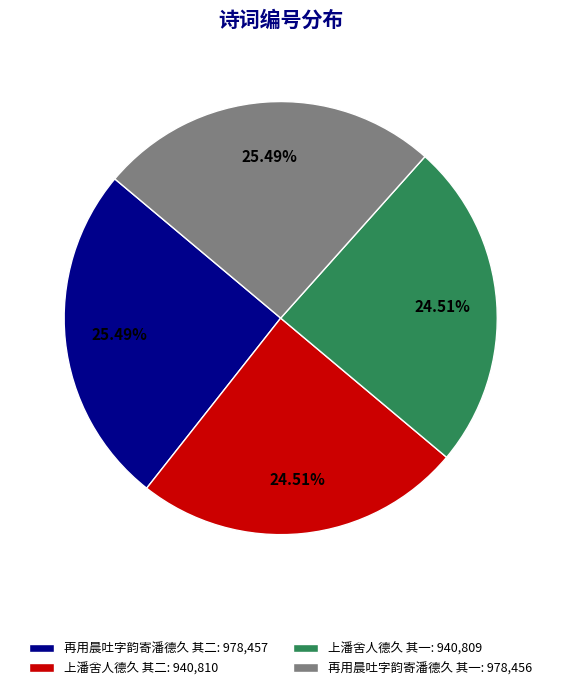

Does any single category account for the majority?

No